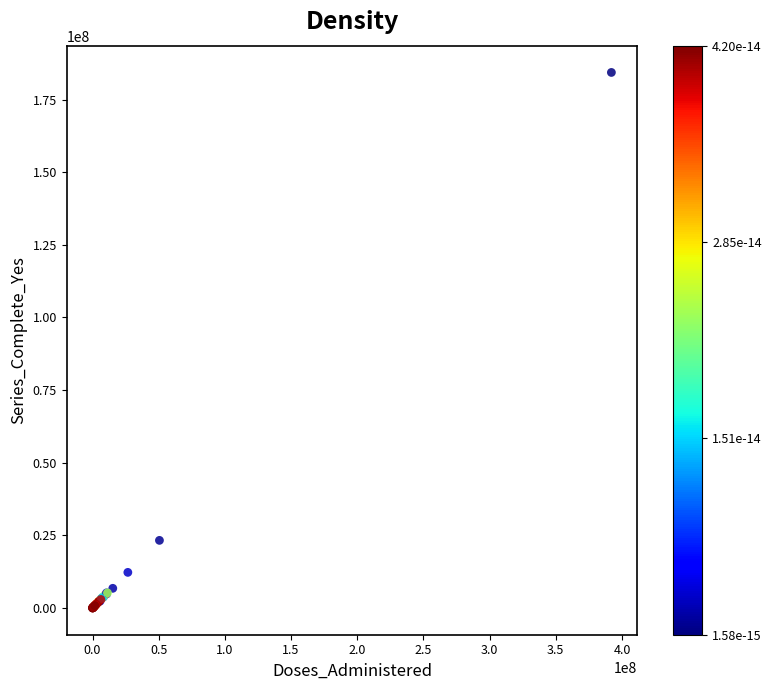

What Y value in the scatter plot is closest to 92177448?

23278003